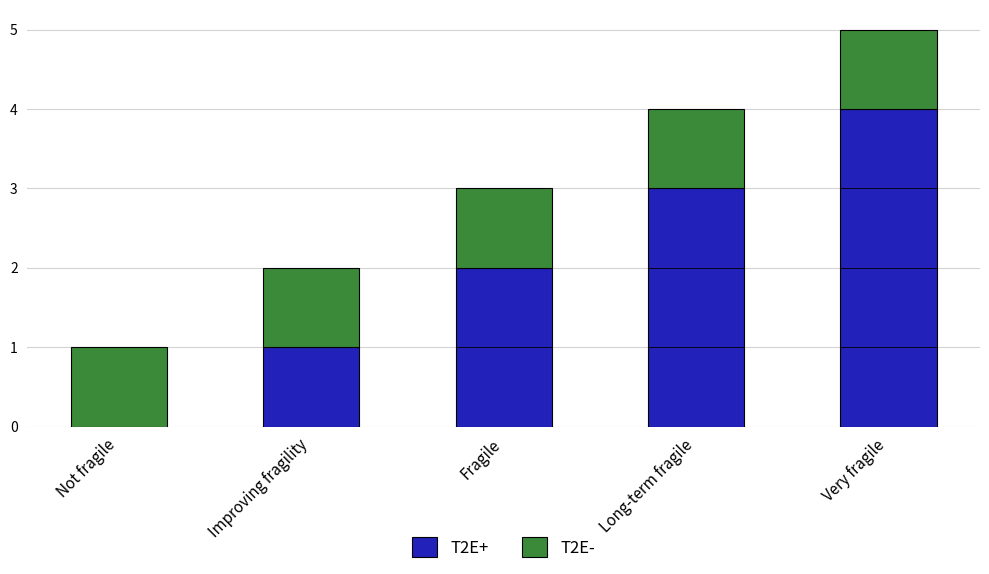

Count the T2E+ values in the range 1 to 3.

3